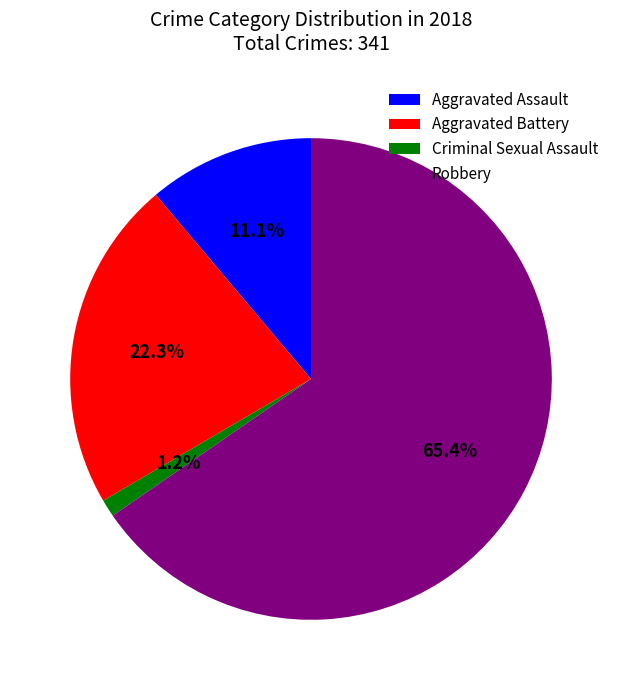

To the nearest percent, what is the difference between the largest and smallest slice percentages?

64%